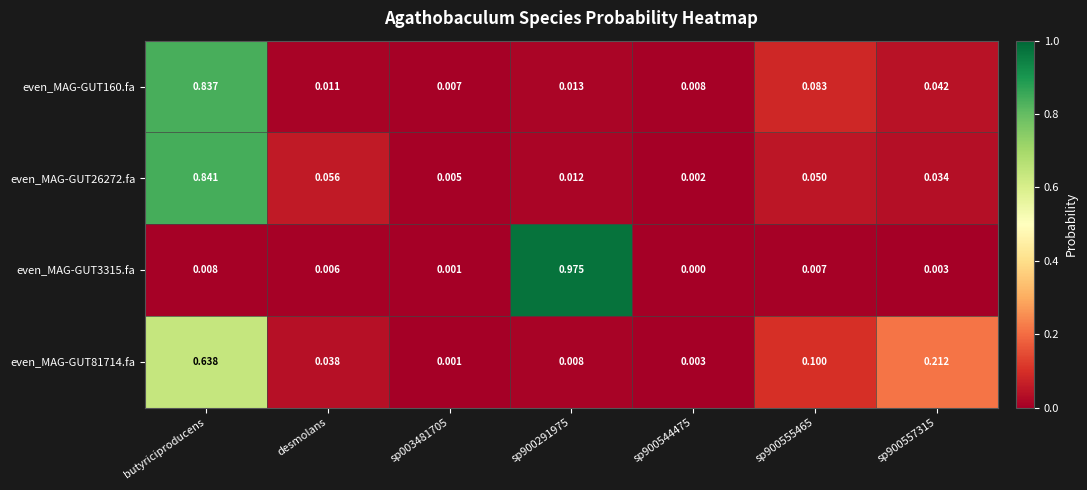

Which category has the lowest value across all series?

sp900544475